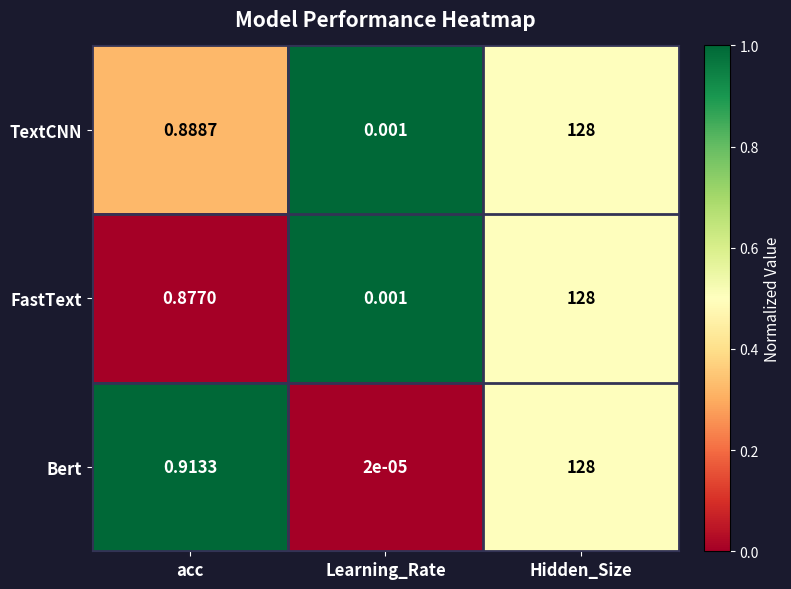

List the labels in order of TextCNN value, largest first.

Hidden_Size, acc, Learning_Rate